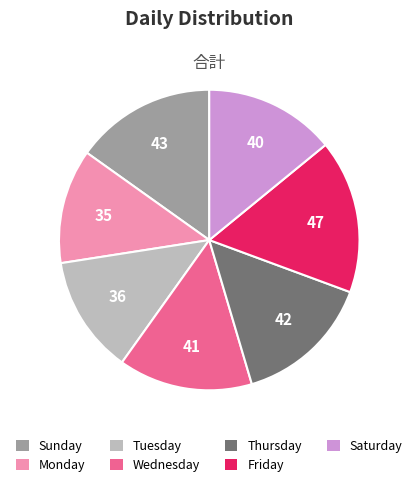

Does Thursday account for over 50% of the chart?

No